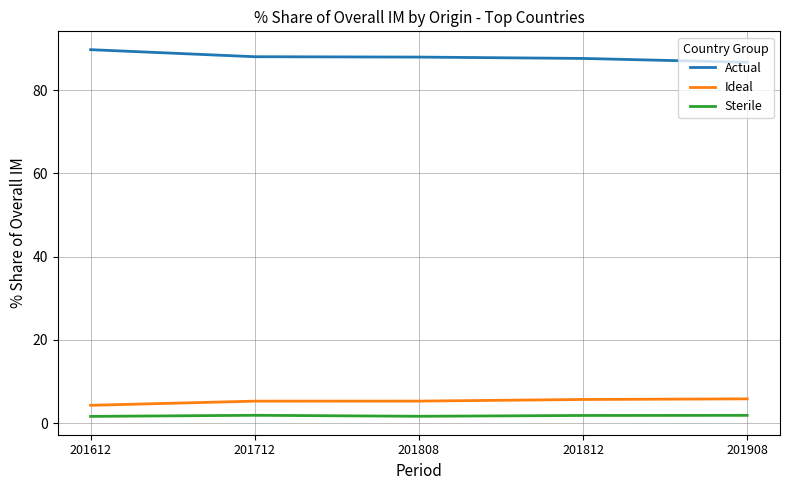

List the series in order of their peak value, lowest first.

Sterile, Ideal, Actual